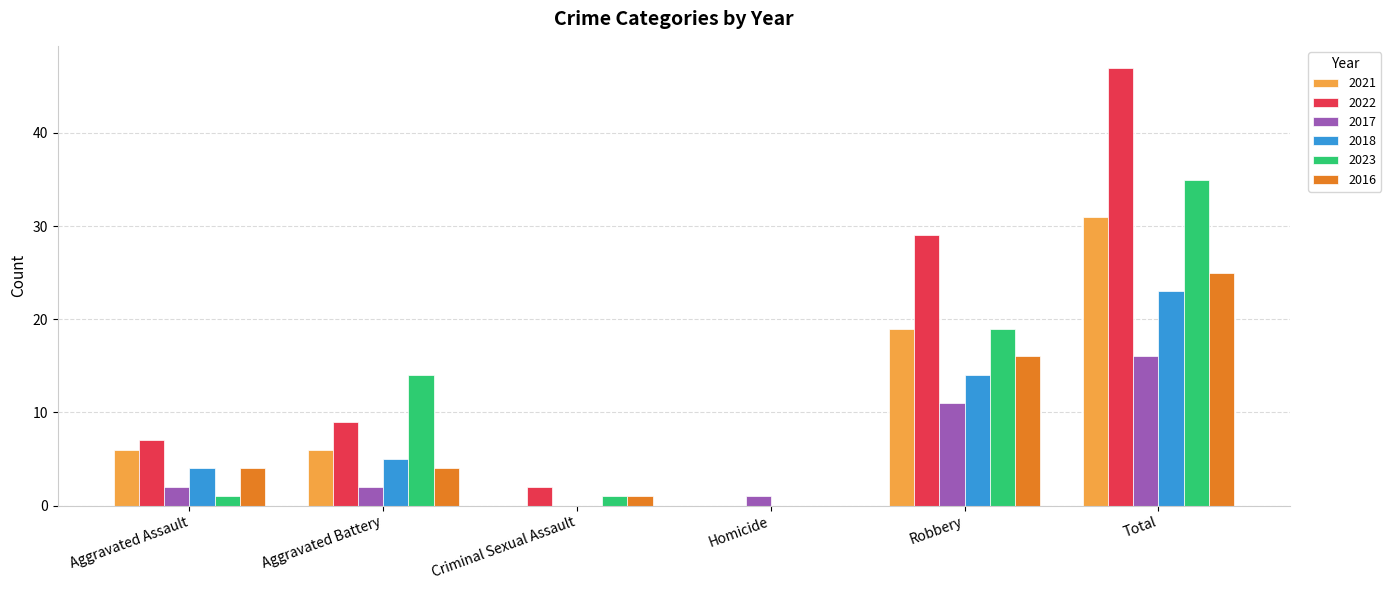

What is the maximum value shown in the chart?

47